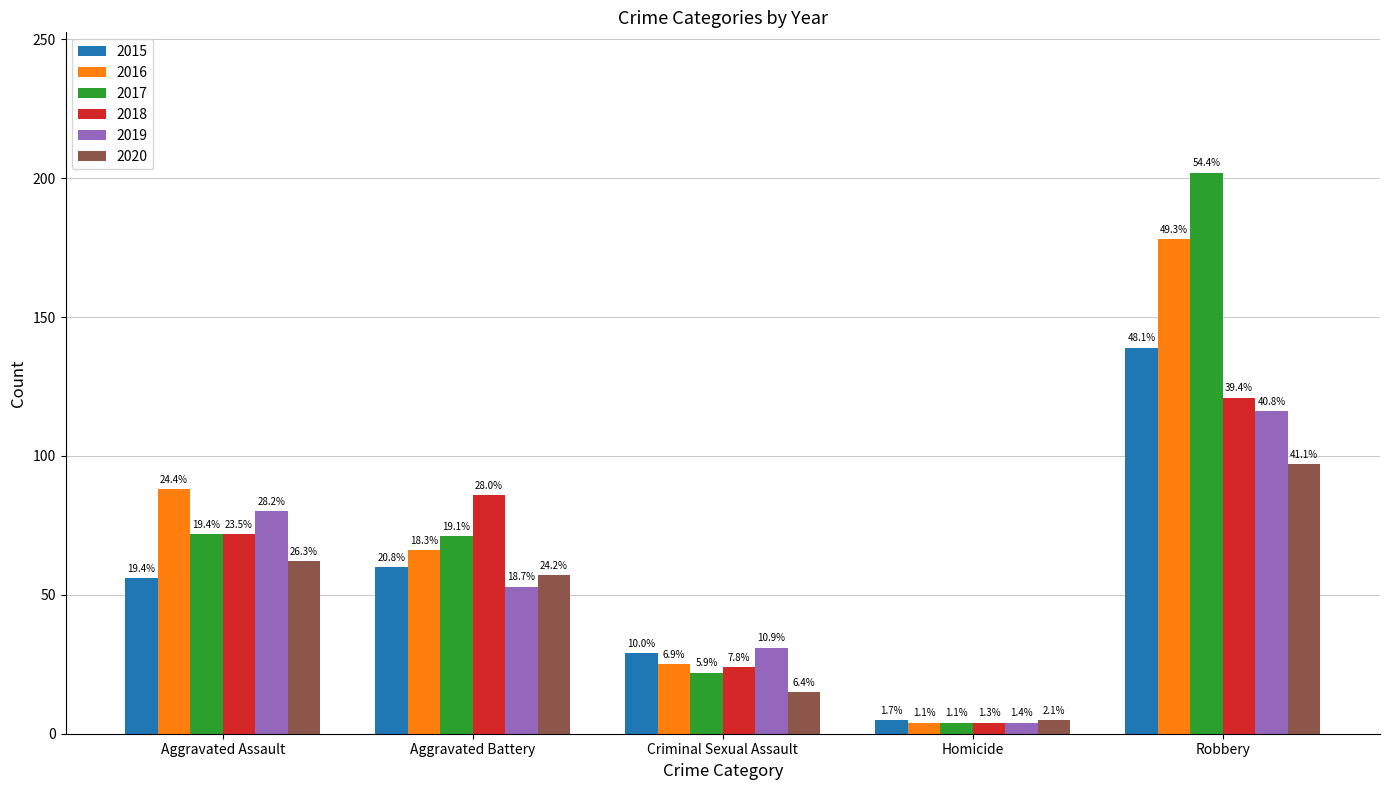

How many bars are there in total?

30